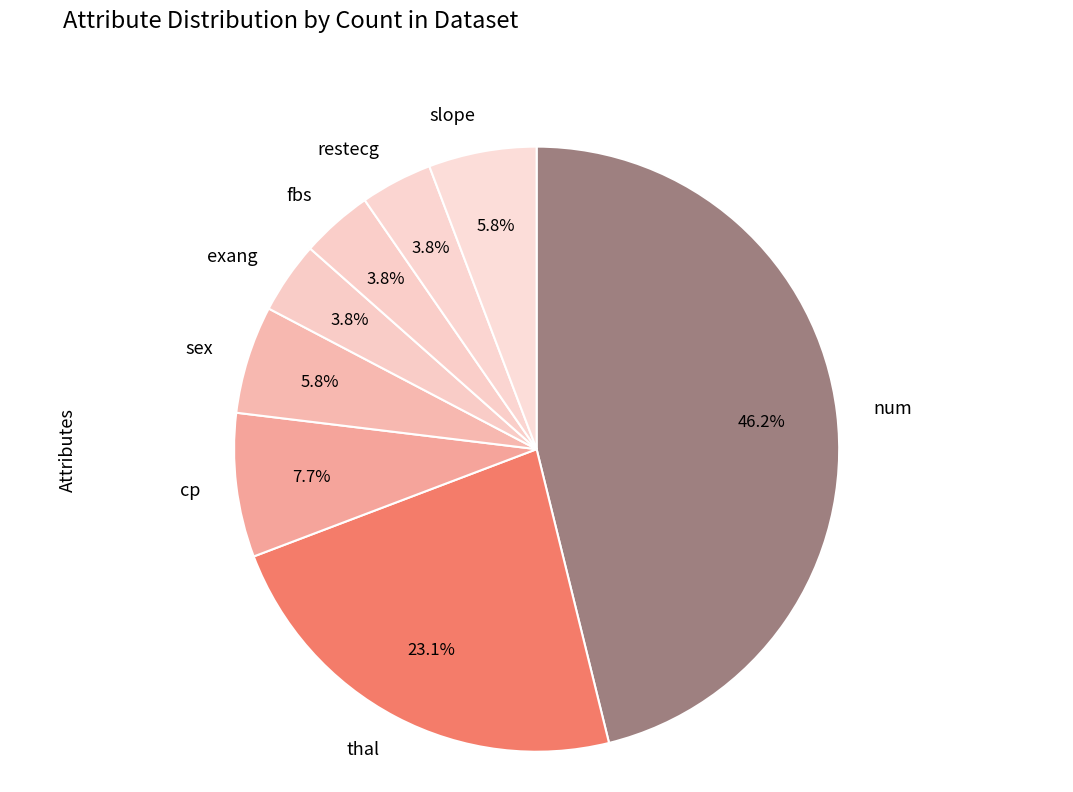

How many slices are in this pie chart?

8